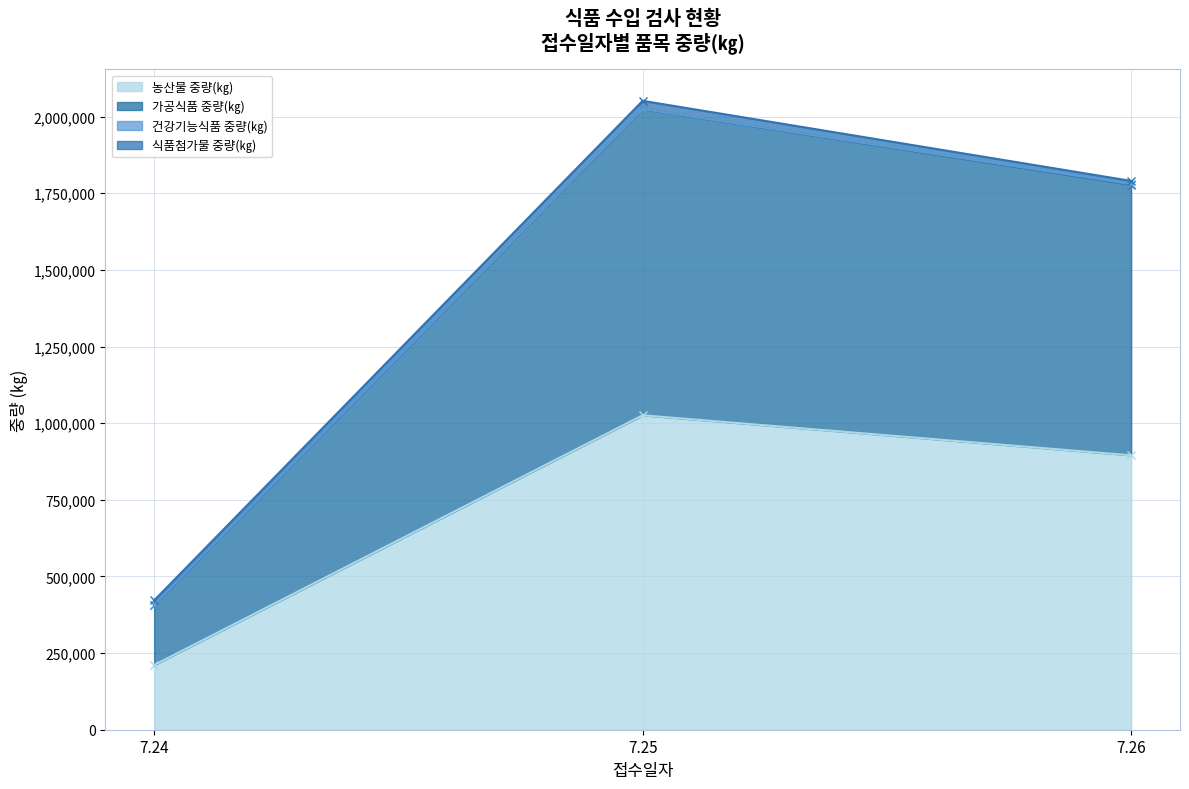

What is the value of the 농산물 중량(㎏) point at the 3rd from the left?

895059